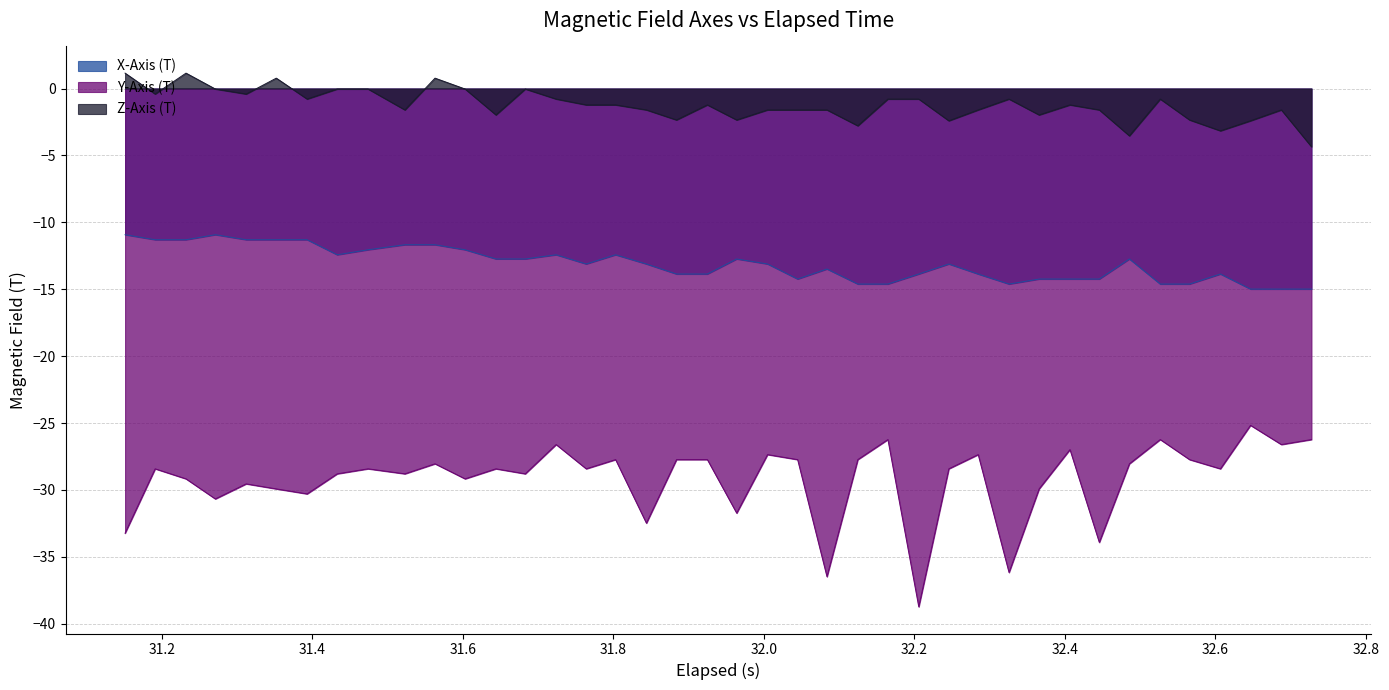

Does the chart have visible grid lines?

Yes